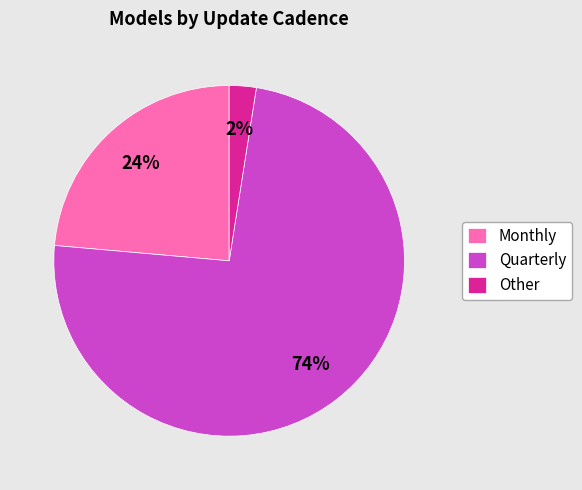

To the nearest percent, what portion does Other represent?

2%